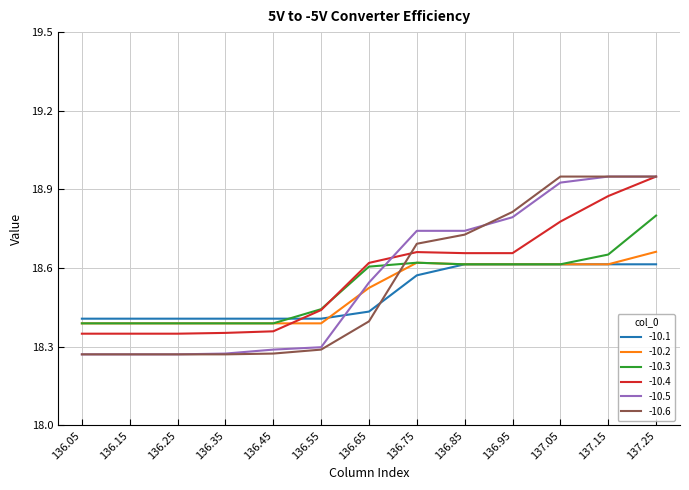

True or false: -10.5 and -10.2 intersect in this chart.

True